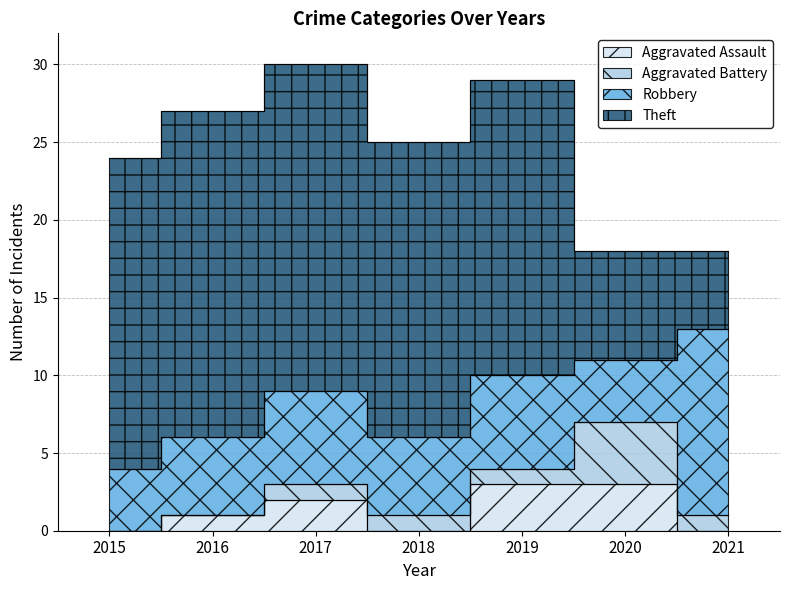

How many interior local valleys does the Robbery series have?

2